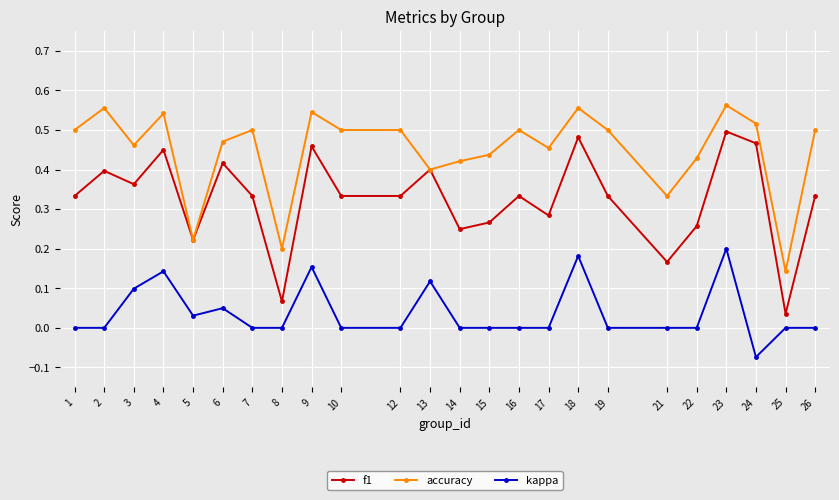

Is it true that kappa equals 0.0 at 26?

True